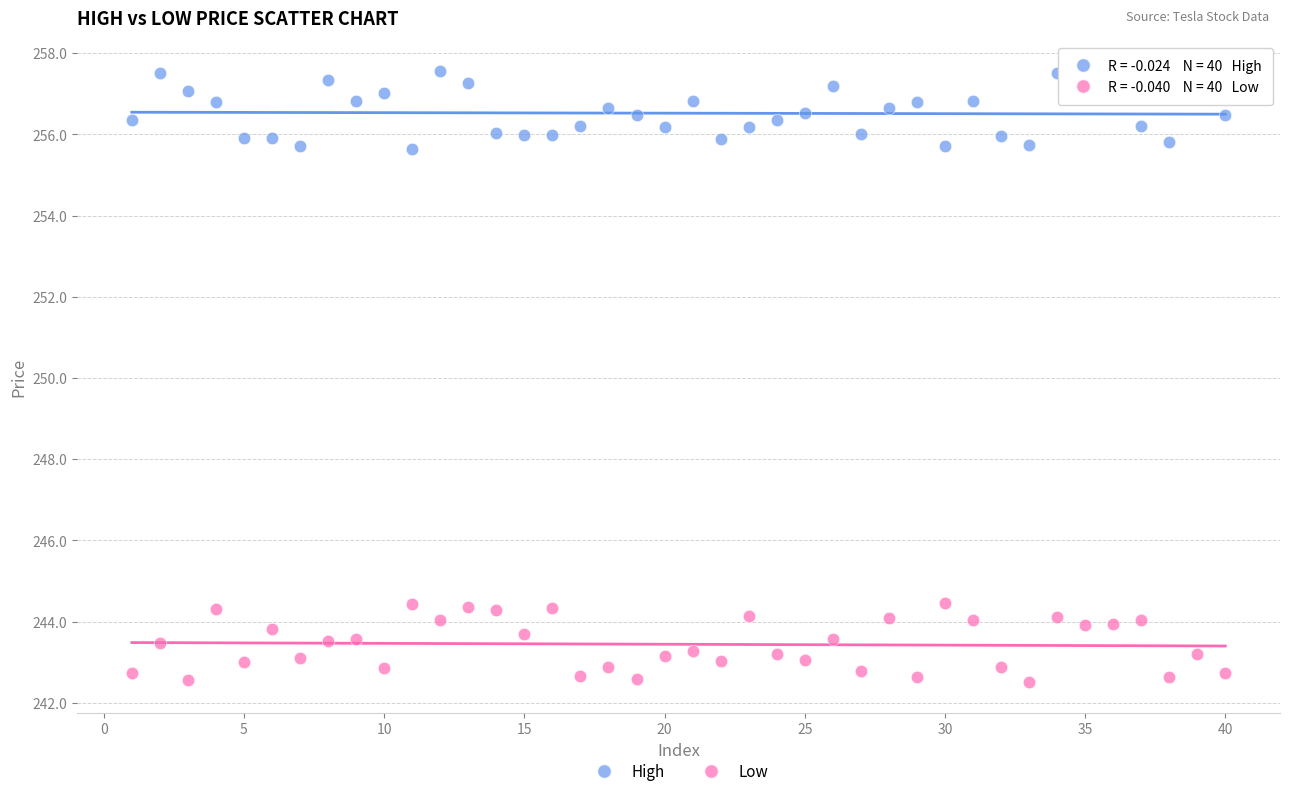

Across all data points, what is the range of Y values (max minus min)?

15.0